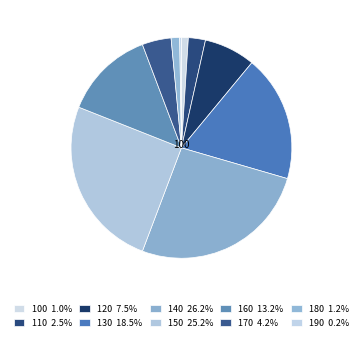

Rank the categories by value from highest to lowest.

140, 150, 130, 160, 120, 170, 110, 180, 100, 190